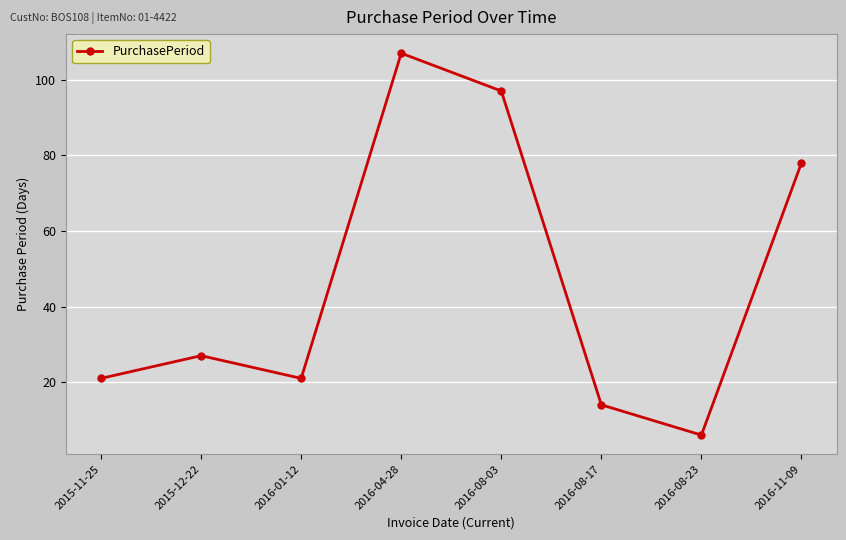

What position from the left is 2015-12-22?

2